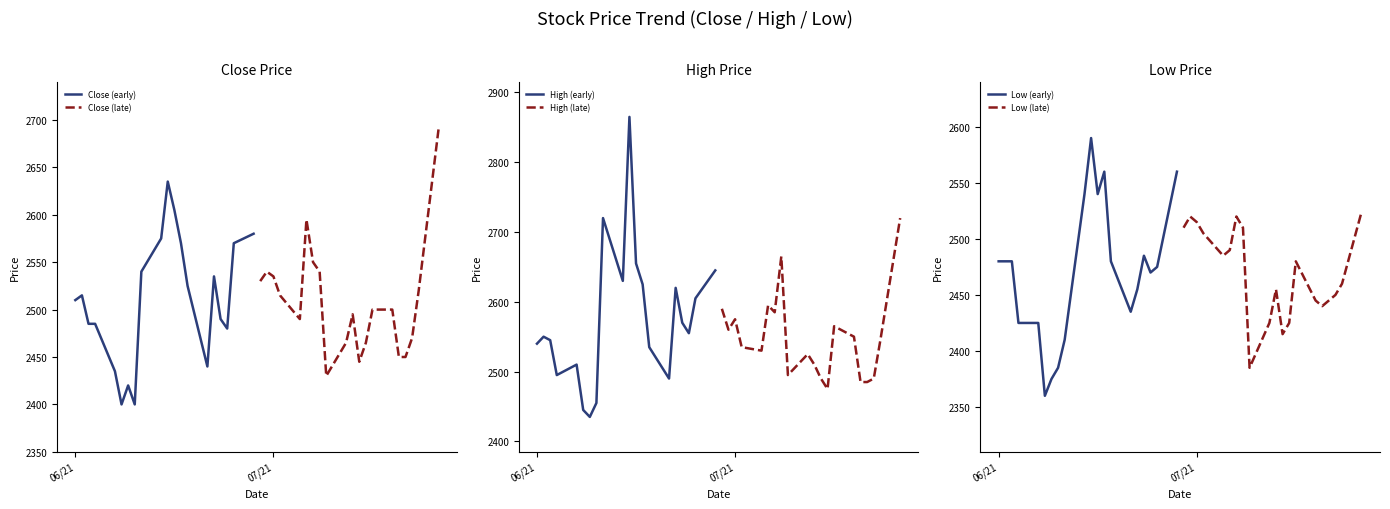

How many series are shown in this chart?

6